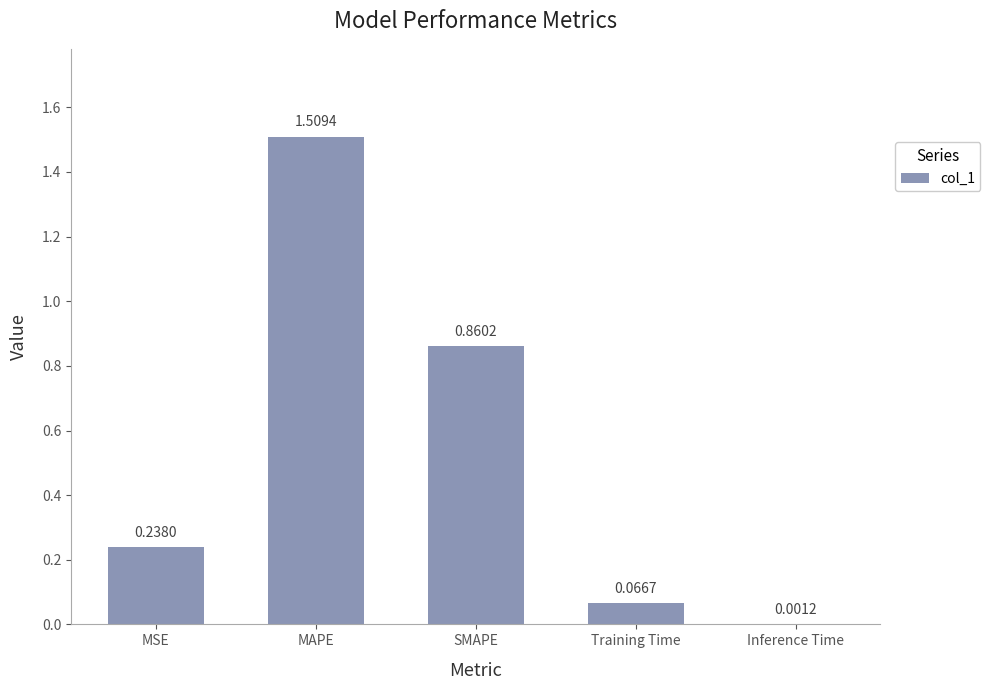

What is the sum of all values?

2.7